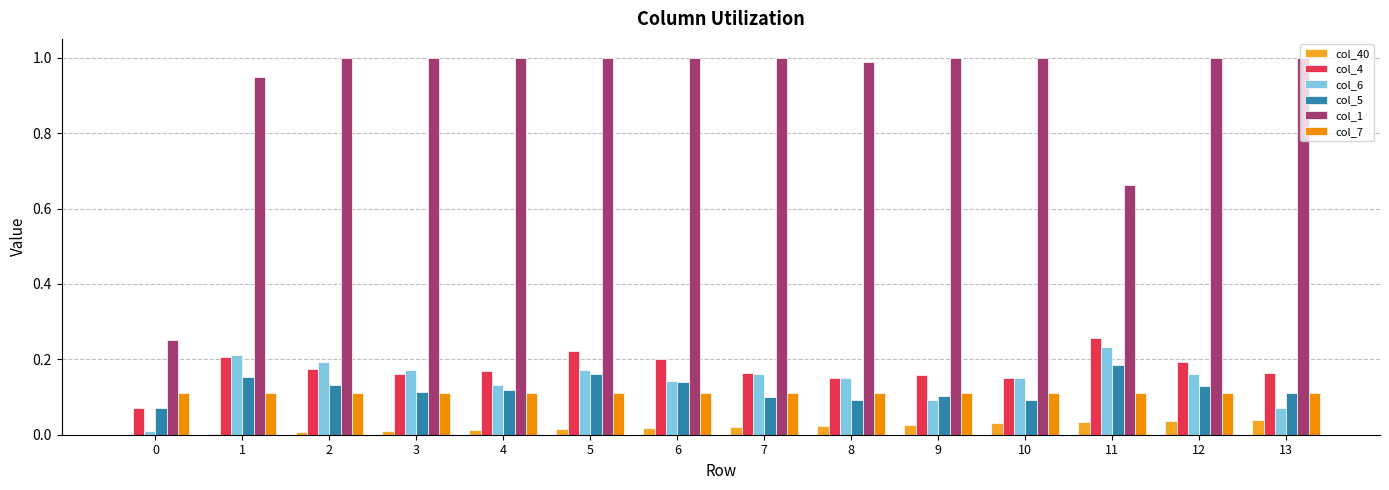

How many groups of bars are there?

14